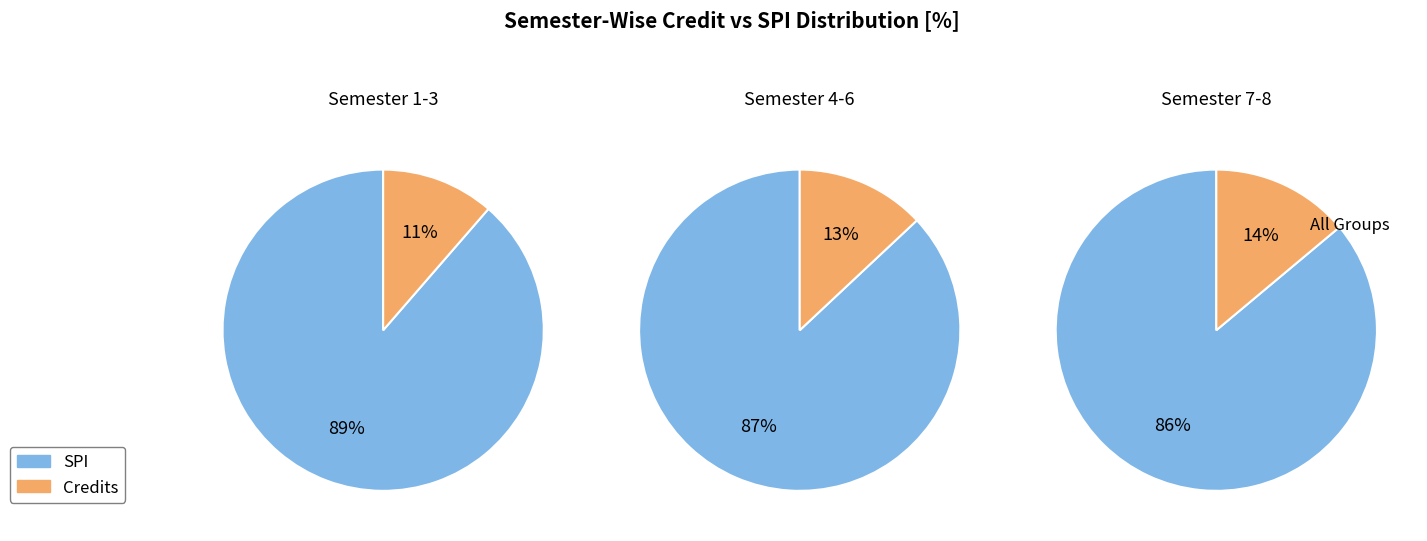

Between Semester 4 and Semester 7, which series saw the biggest shift?

SPI